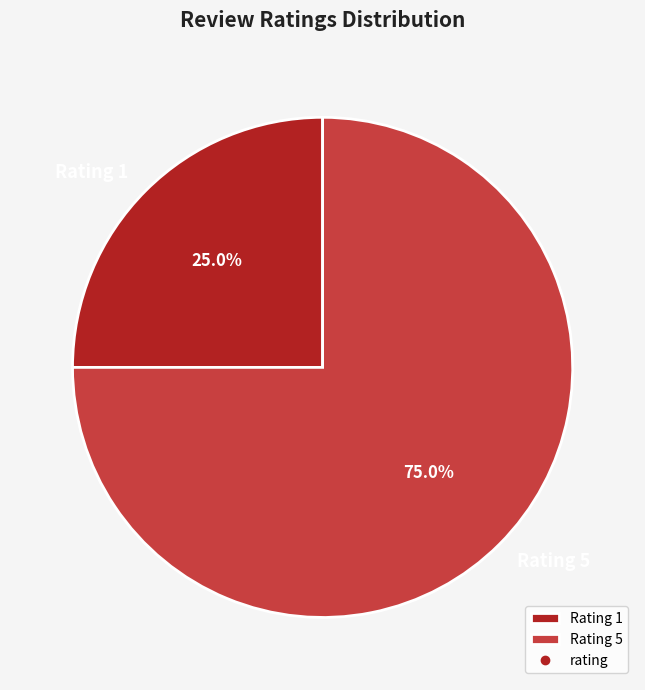

Is there a majority slice in this chart?

Yes